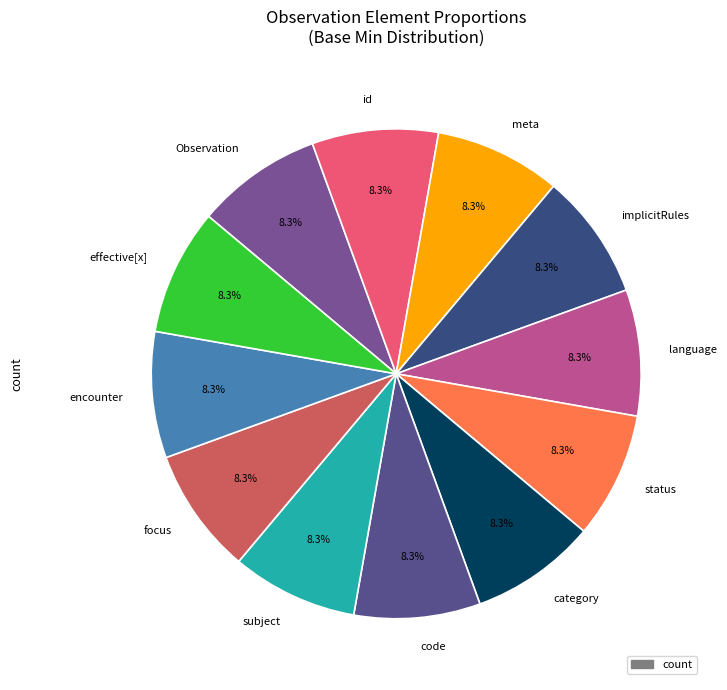

True or false: Observation accounts for 14% of the total.

False